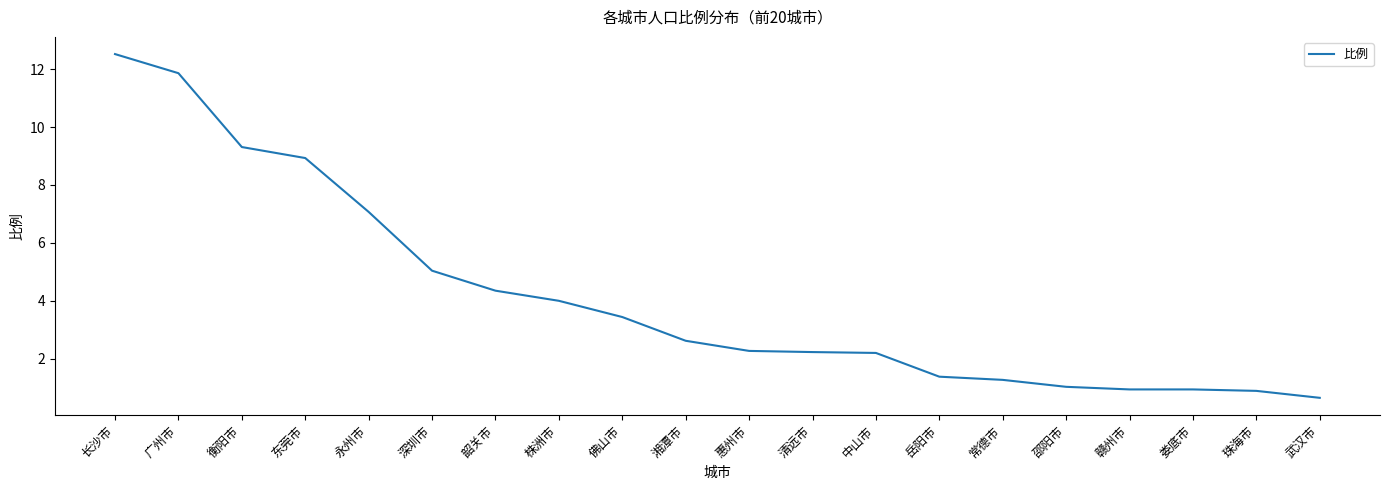

What is the approximate value at 邵阳市?

1.0